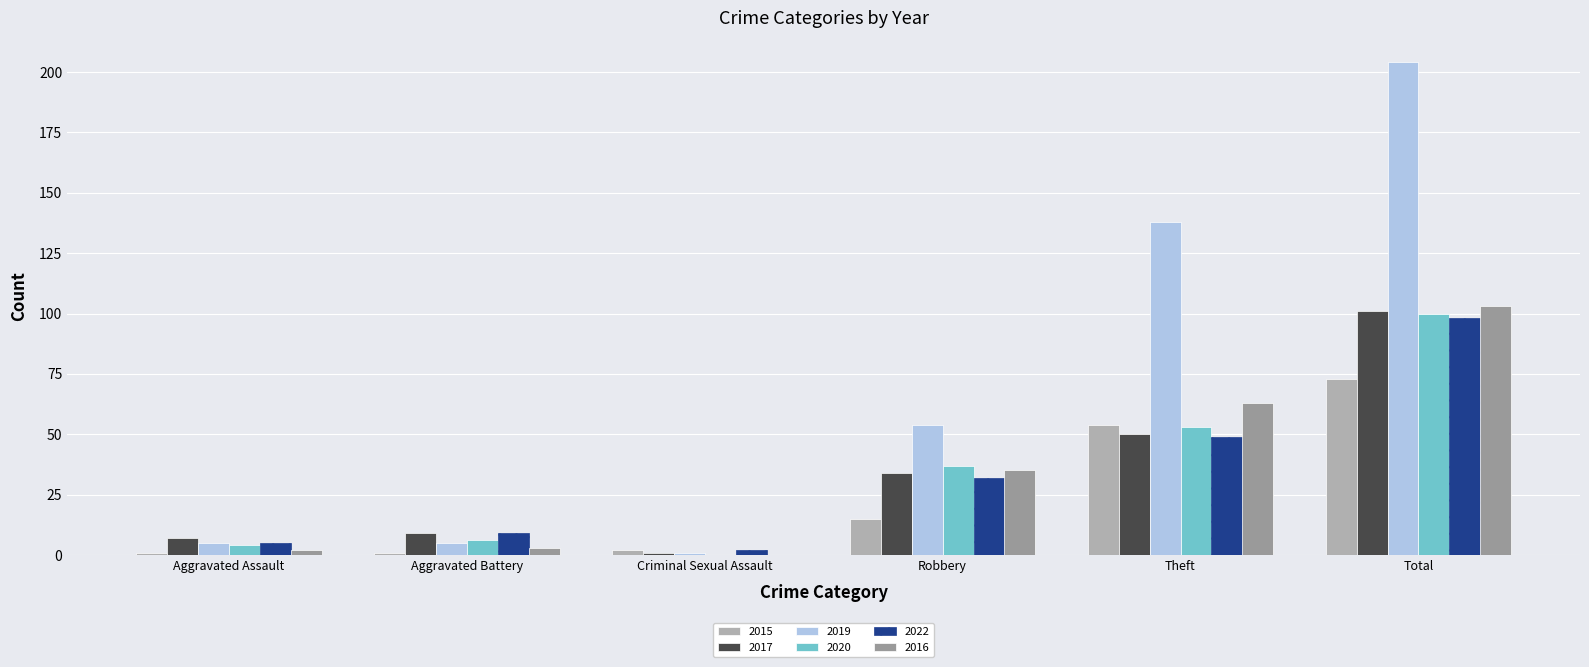

How many positive values does the 2020 series have?

5